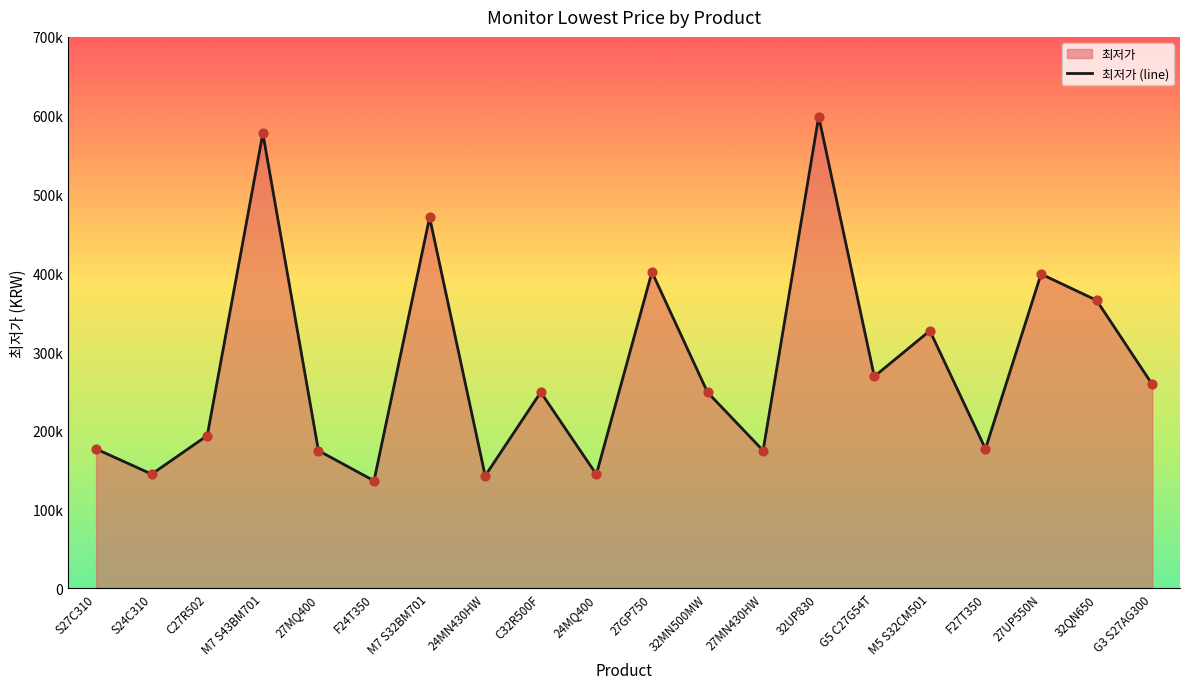

What is the change in value from C27R502 to 27UP550N?

+205000